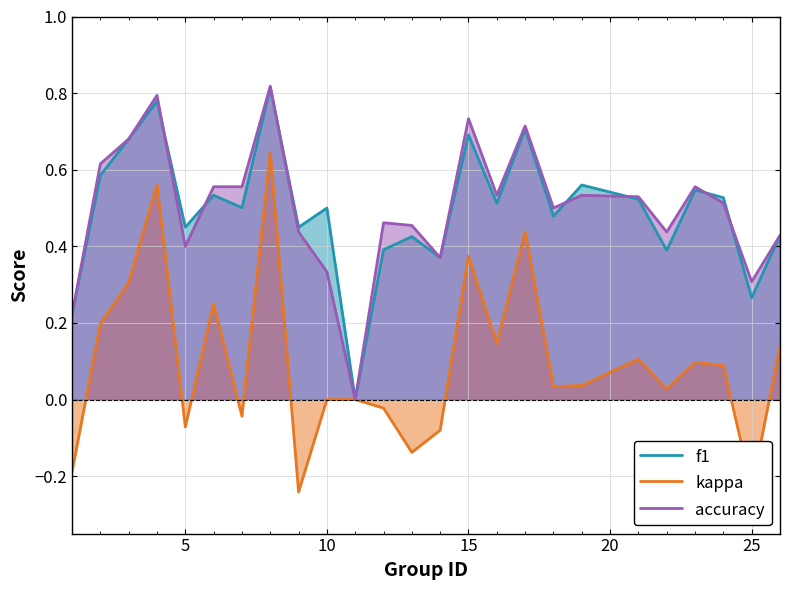

What is the lowest value of the kappa series?

-0.2